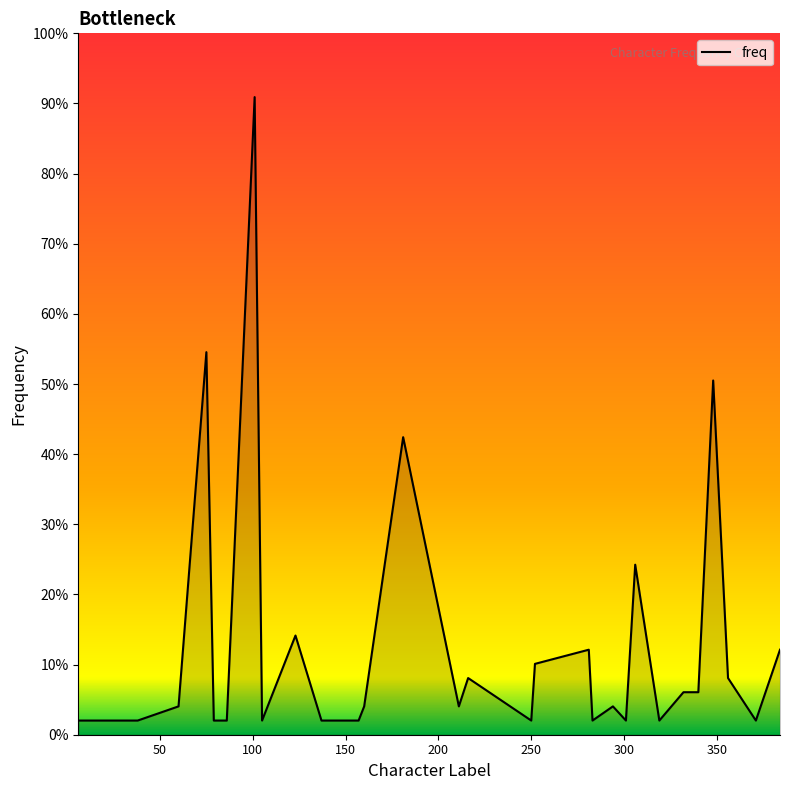

What is the value of the 3rd point from the left?

2